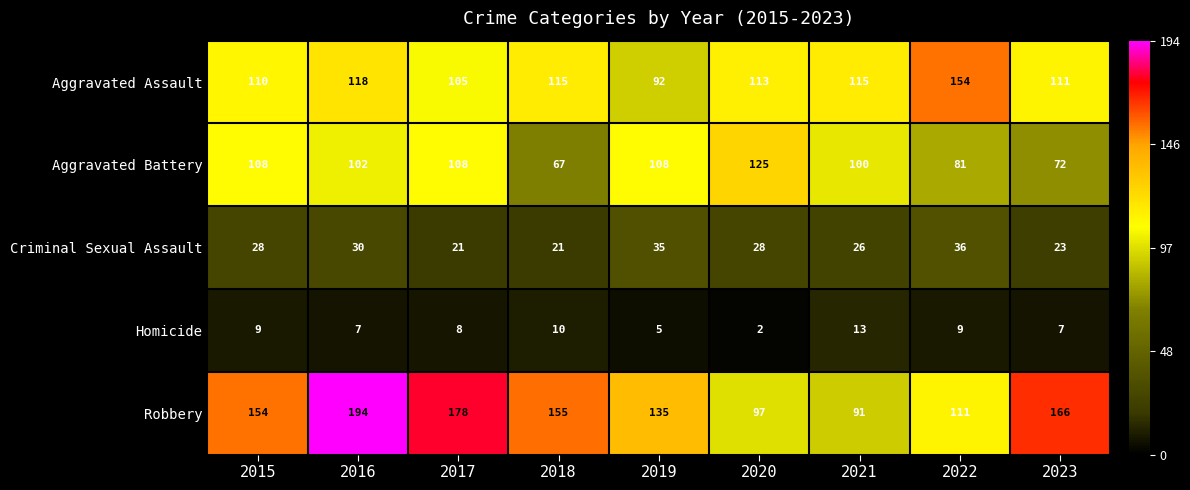

List the series in order of their peak value, highest first.

Robbery, Aggravated Assault, Aggravated Battery, Criminal Sexual Assault, Homicide